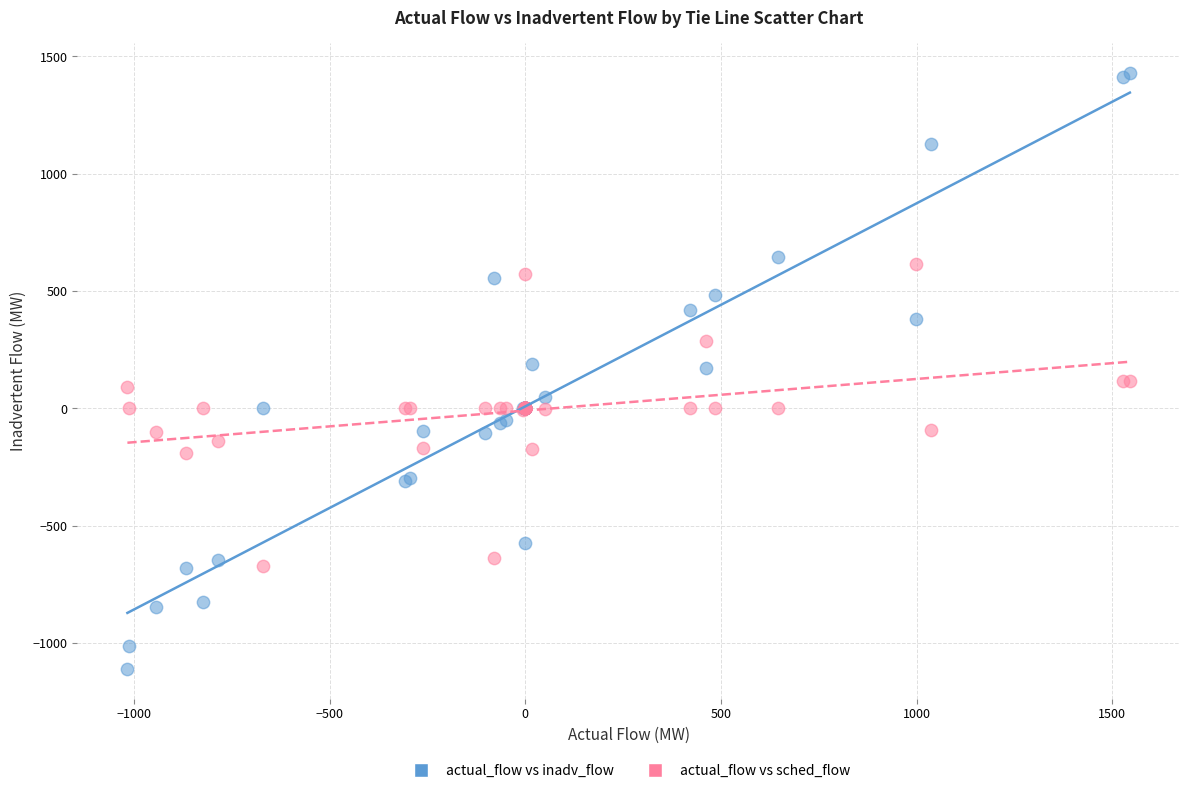

Which series contains the highest Y value?

actual_flow vs inadv_flow